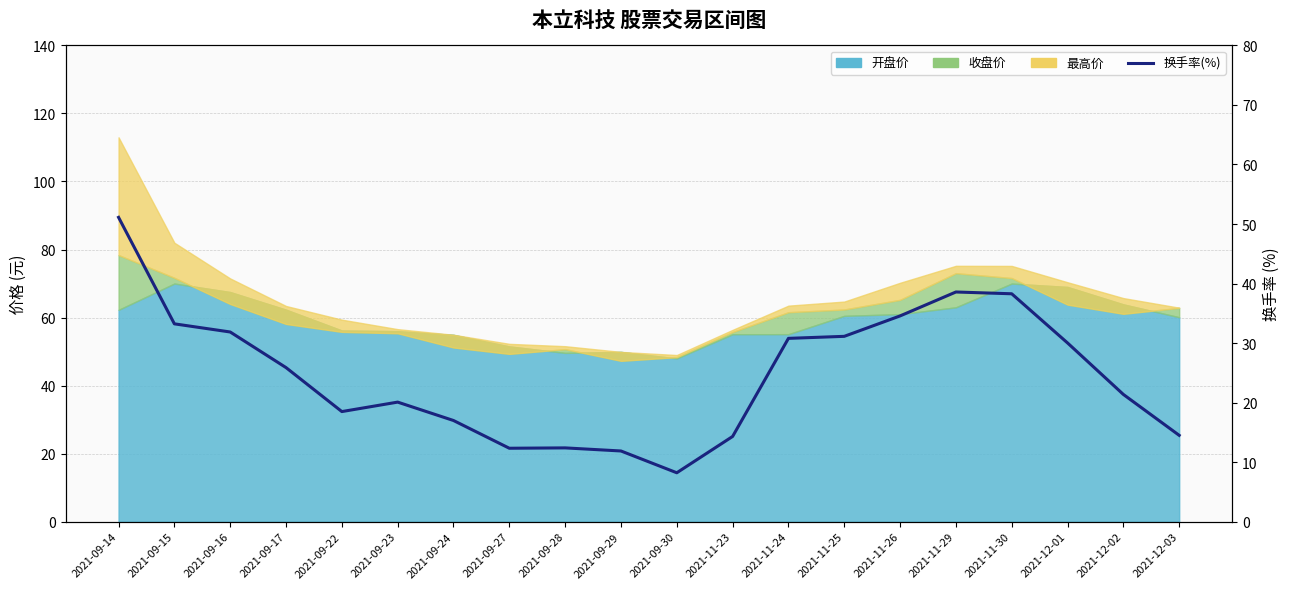

Which label corresponds to the largest value in the chart?

2021-09-14